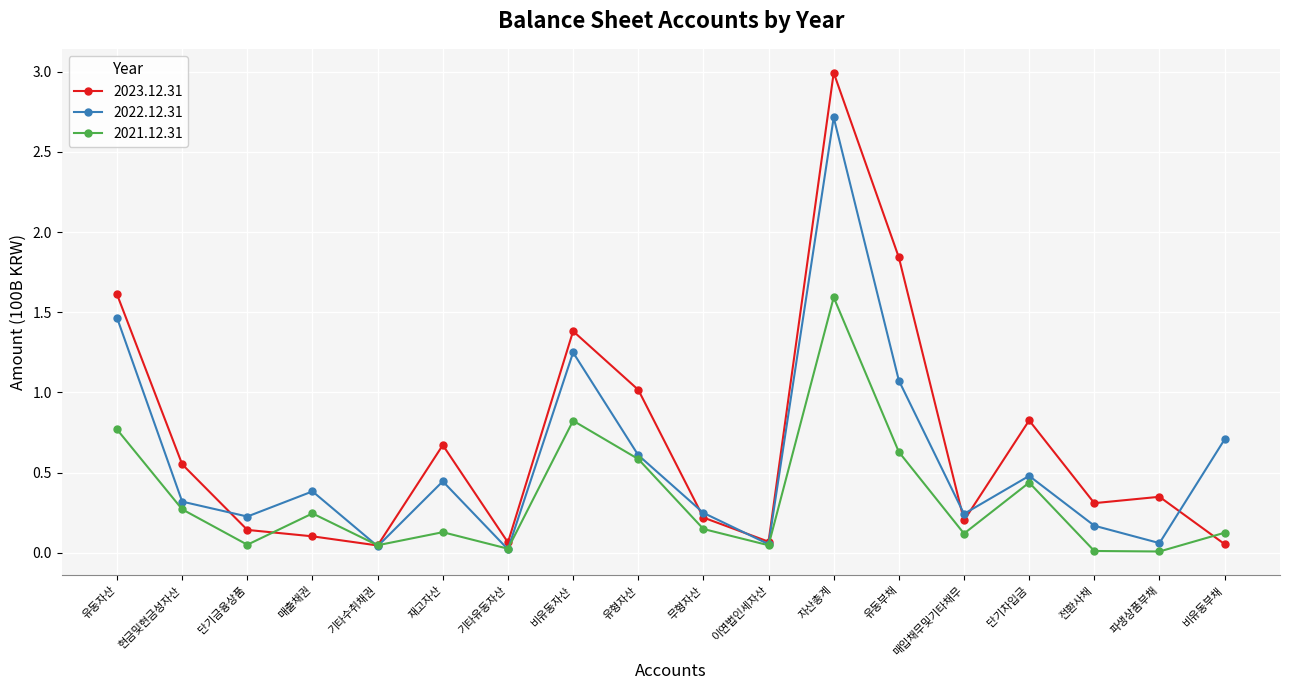

Where is 2022.12.31 nearest to the value 1?

유동부채